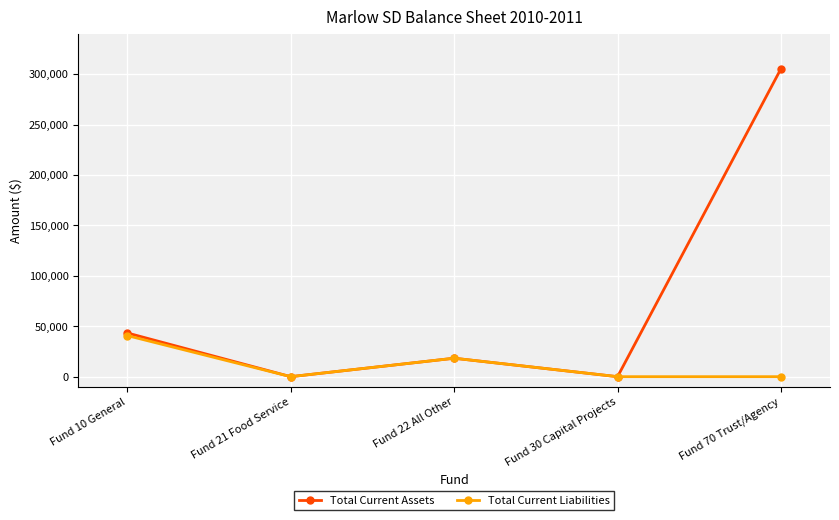

At which label is Total Current Assets closest to 152726?

Fund 10 General